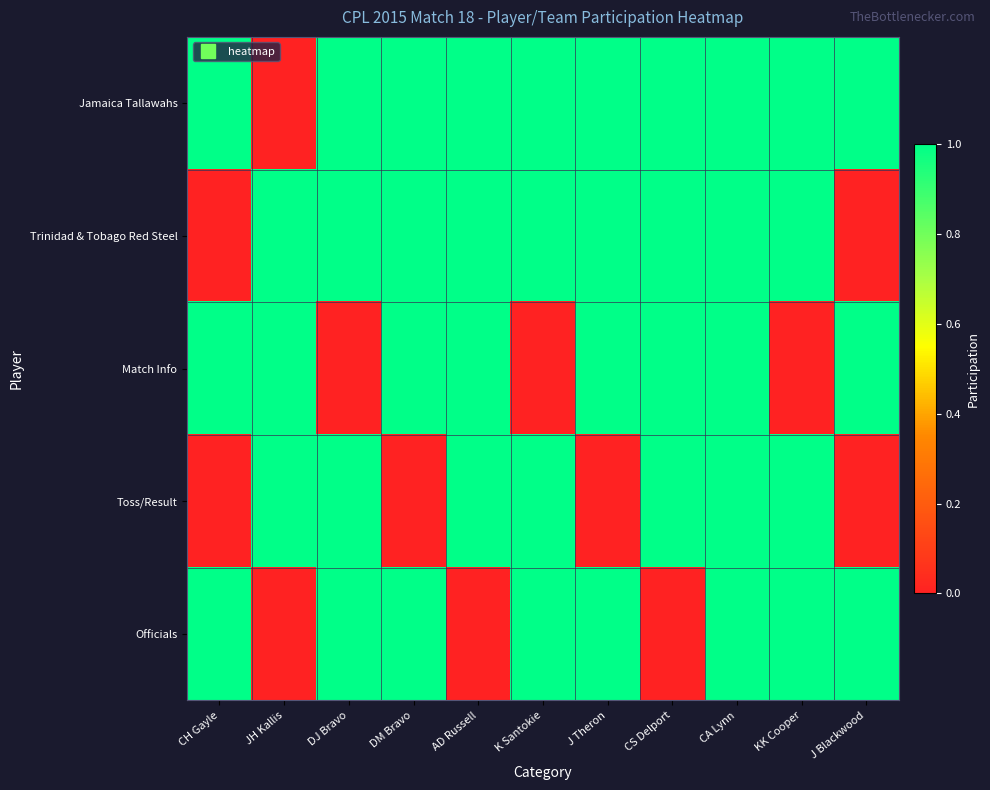

How many data points does each series have?

11